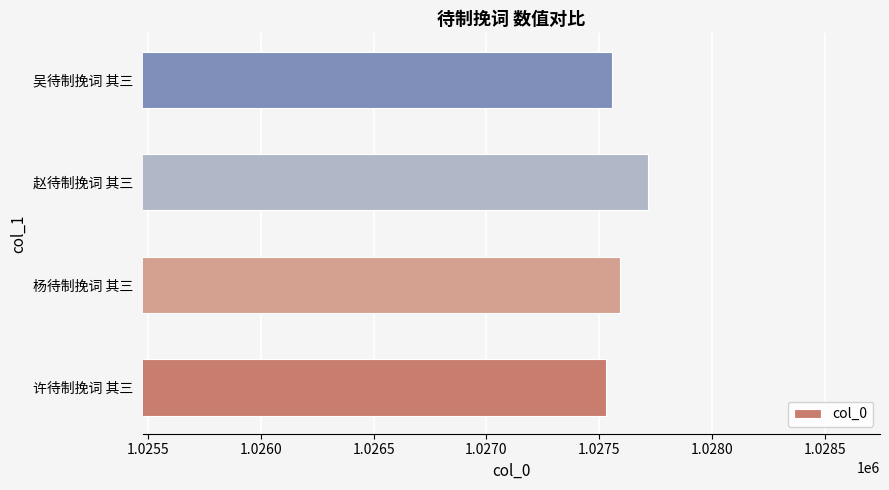

Approximately how many times larger is the value at 赵待制挽词 其三 compared to 吴待制挽词 其三?

1.0